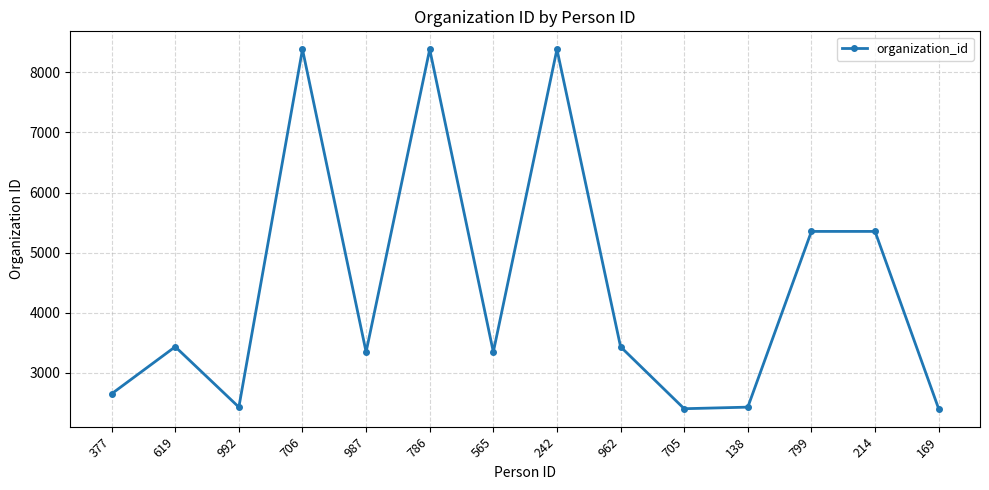

True or false: the data shows 640 at 169.

False